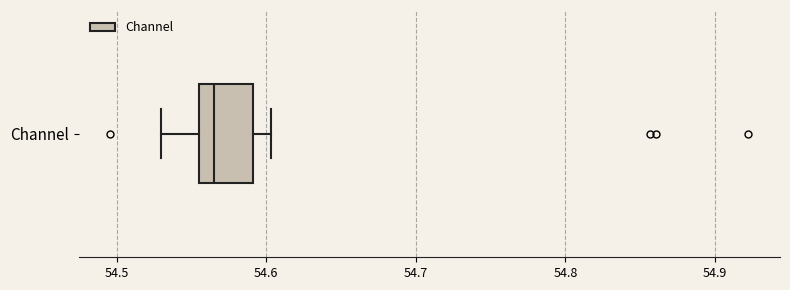

Where does the right whisker of the box for Channel end on the x-axis? The values are not printed on the chart, so give them approximately, as read against the axis.

54.60